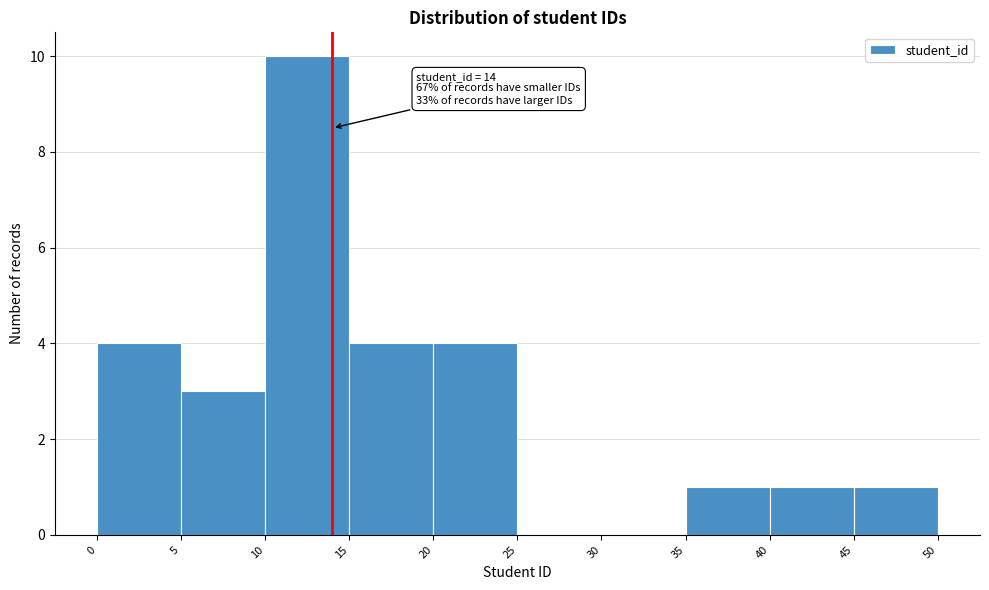

Over which range of the x-axis is the bar tallest?

10 to 15